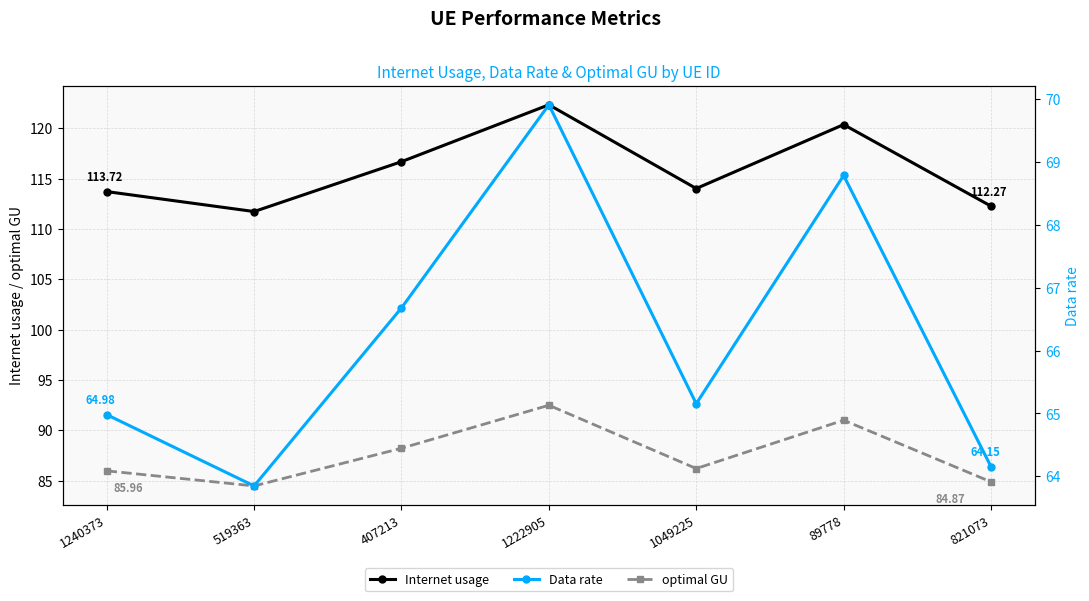

How many data points in optimal GU are above 86?

4